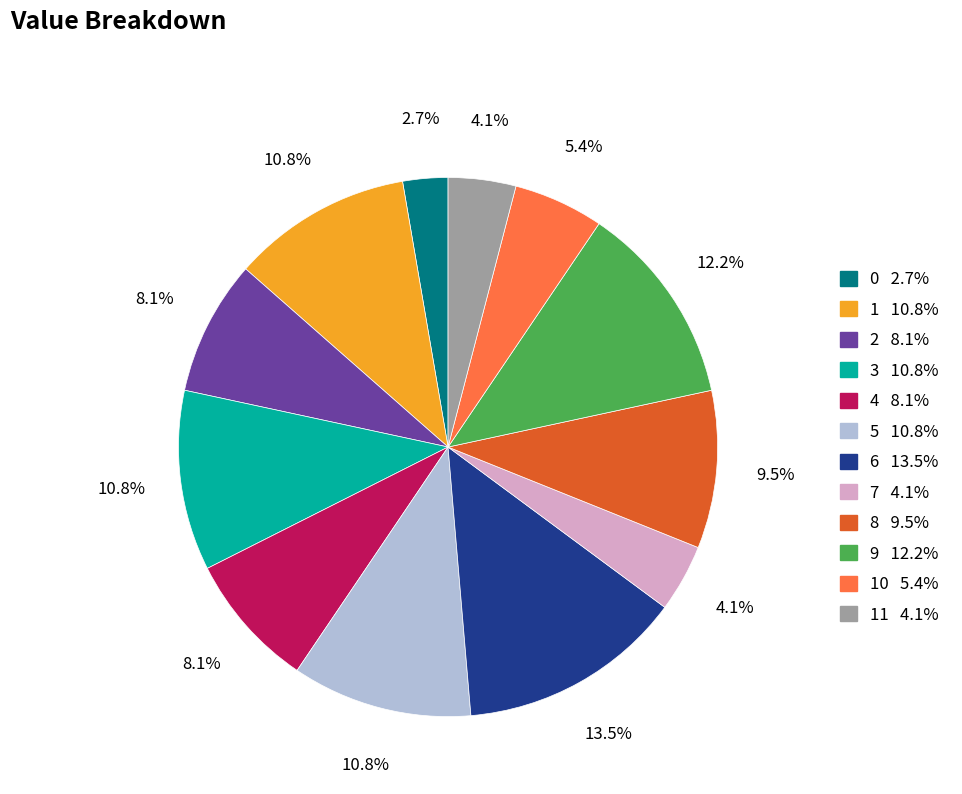

Is there any slice that represents more than half of the pie?

No